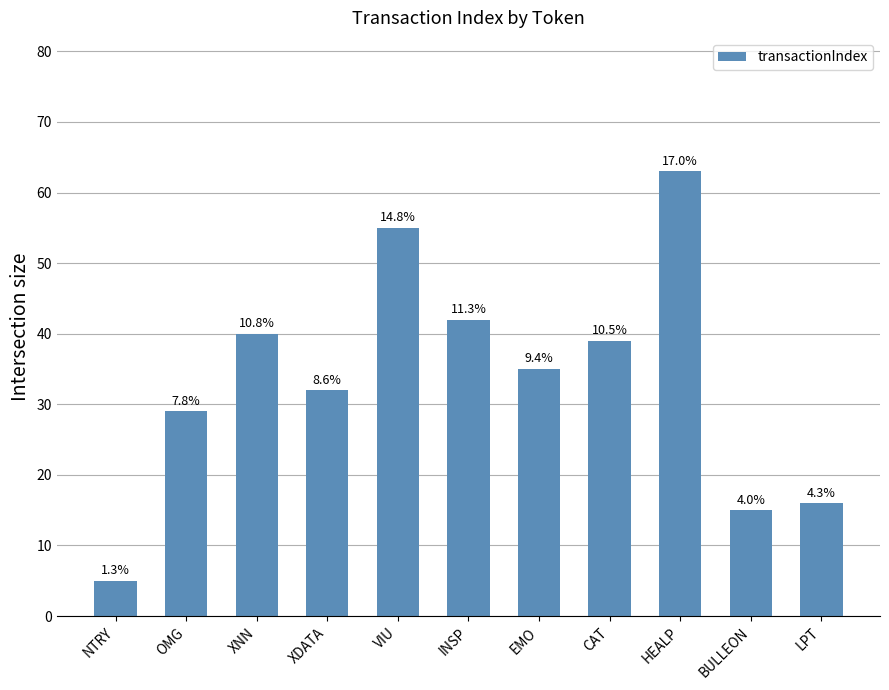

Does the chart contain any negative values?

No